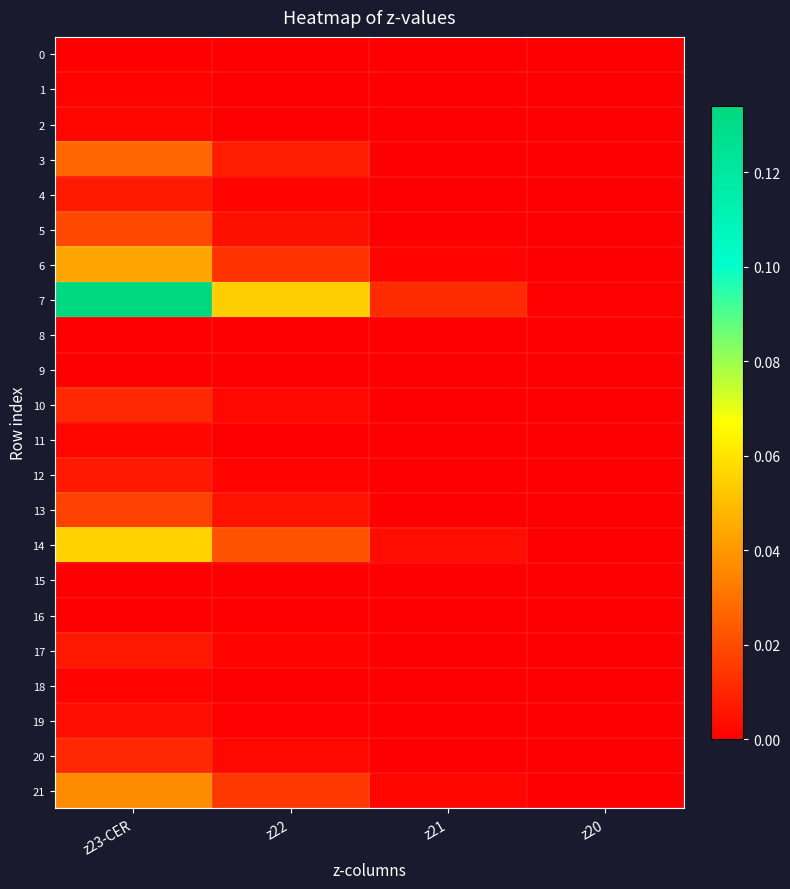

Rank the series at z22 from highest to lowest value.

7, 14, 21, 6, 3, 13, 5, 10, 20, 17, 4, 12, 19, 2, 18, 11, 16, 0, 1, 8, 9, 15